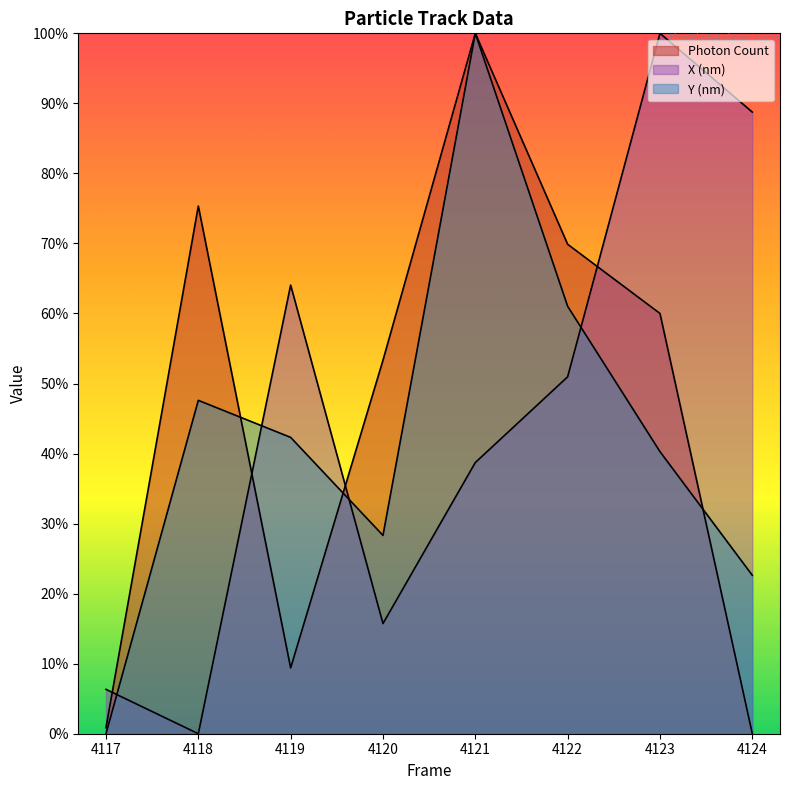

Between which two adjacent categories do X (nm) and Photon Count first intersect?

4117 and 4118